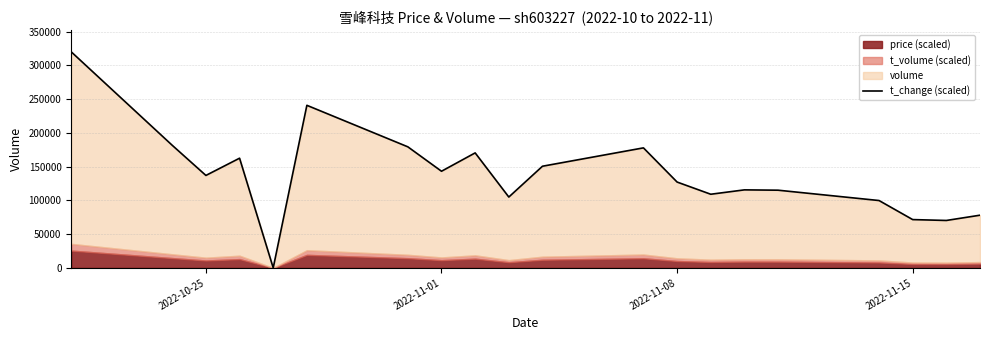

How many points are lower than both their immediate neighbors (excluding endpoints)?

6